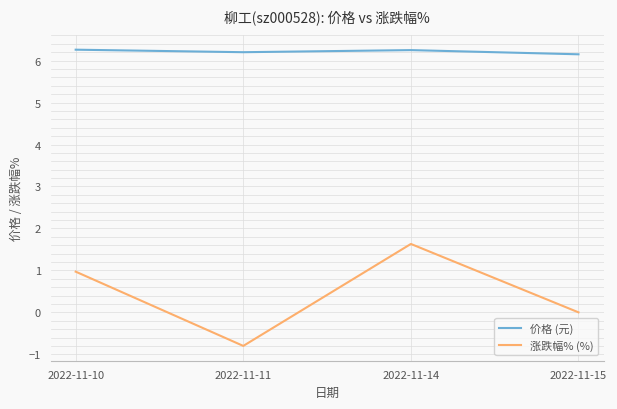

What is the difference between the second highest and minimum values in the 价格 (元) series?

0.1